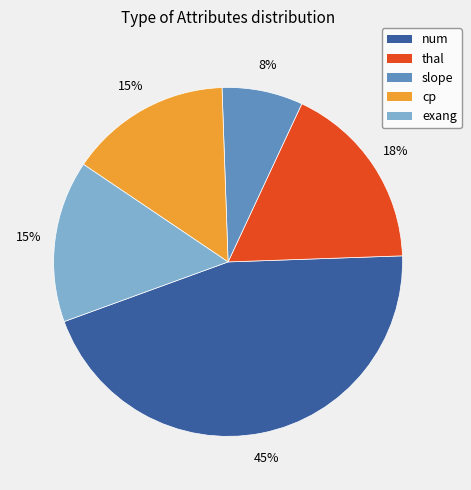

Does any single category account for the majority?

No